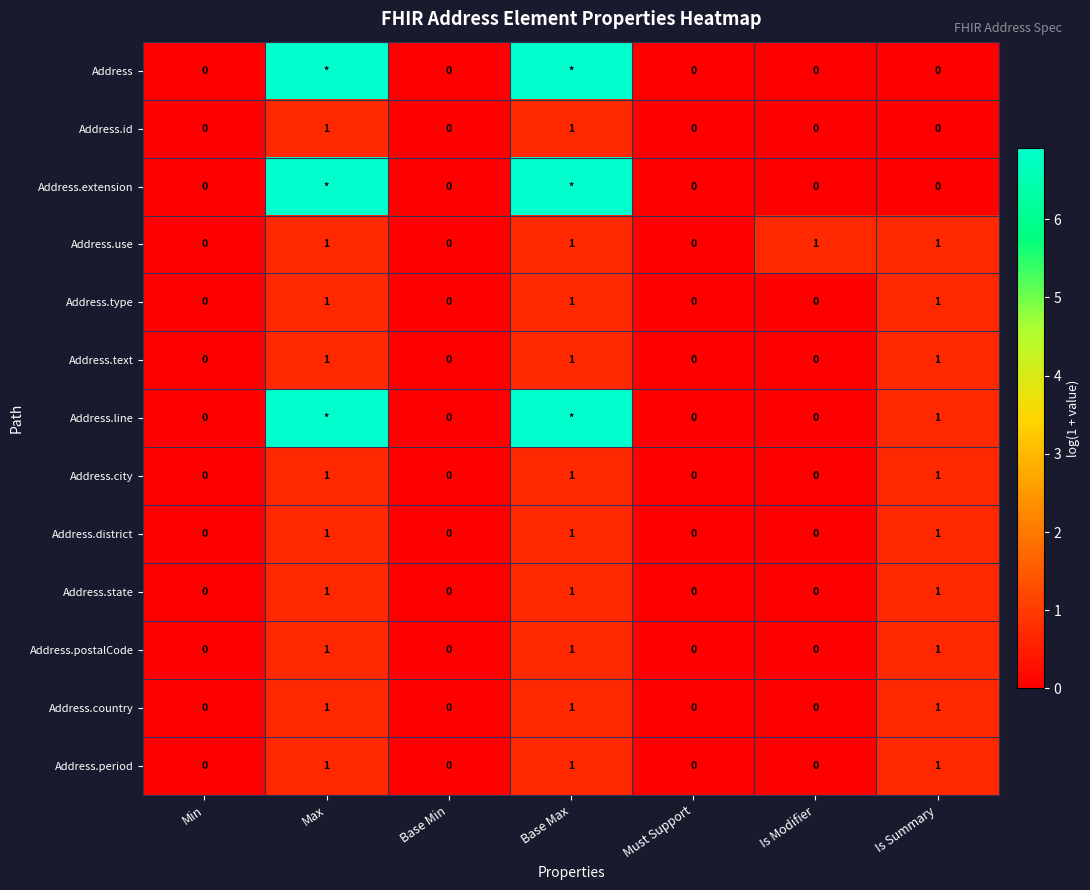

Which series has the largest range (max minus min)?

Address